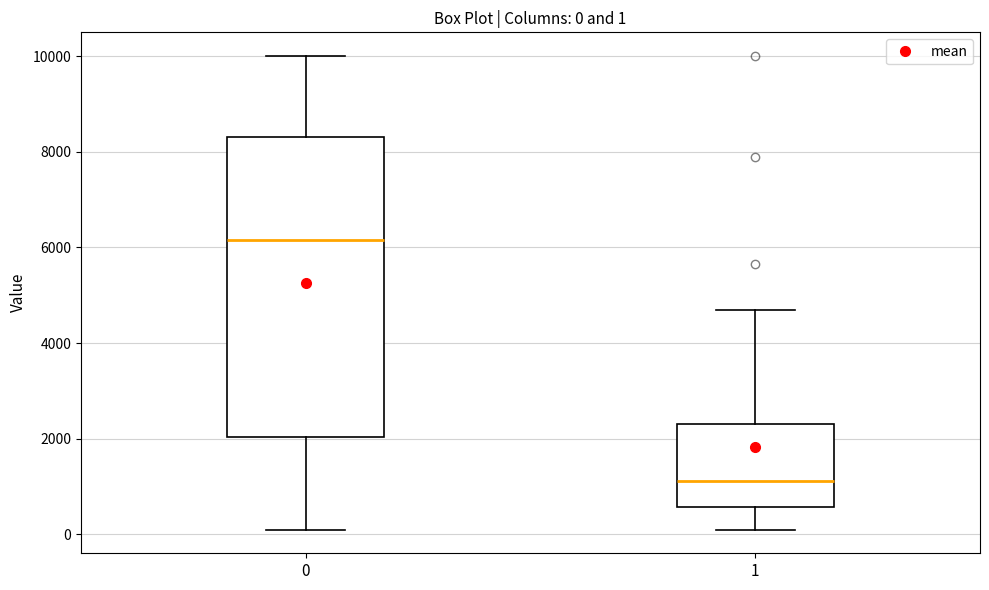

Which box is the tallest, from its lower edge to its upper edge?

0